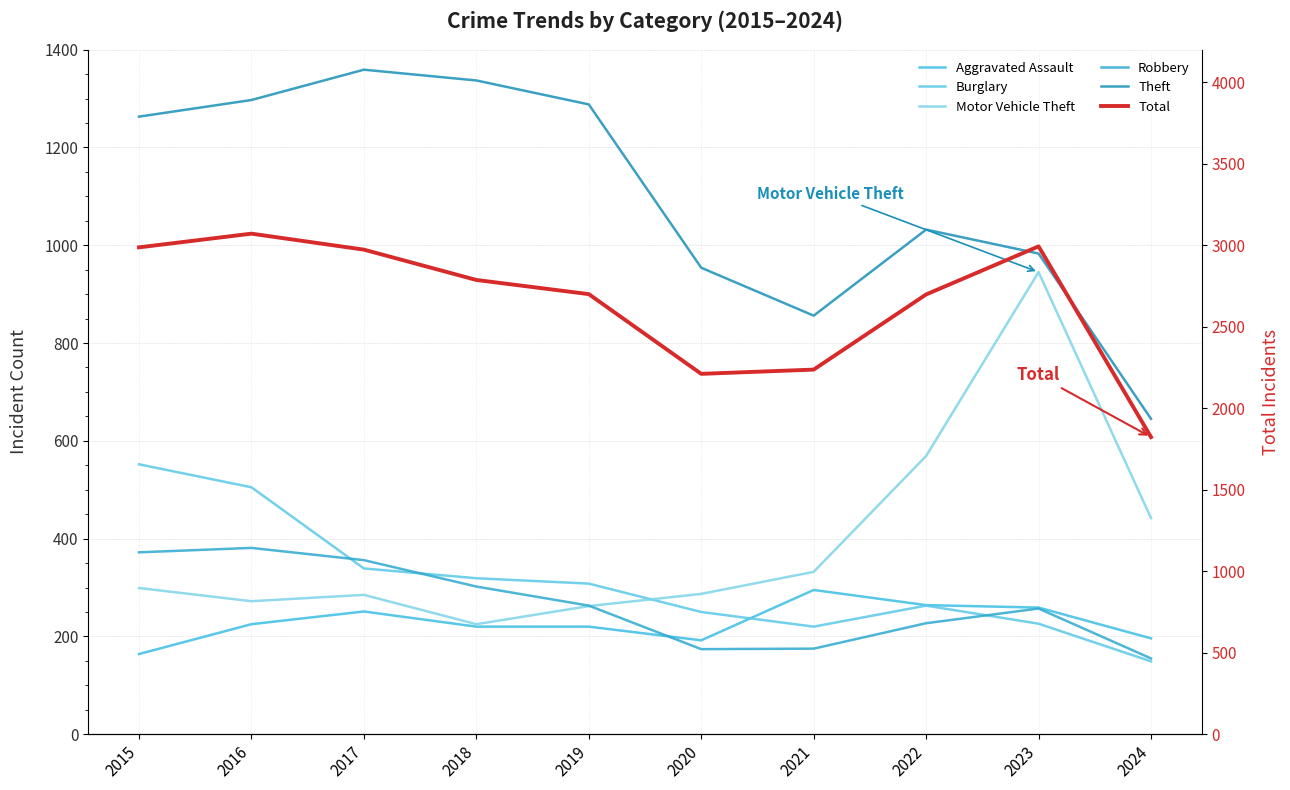

At which category does the chart reach its minimum across all series?

2024